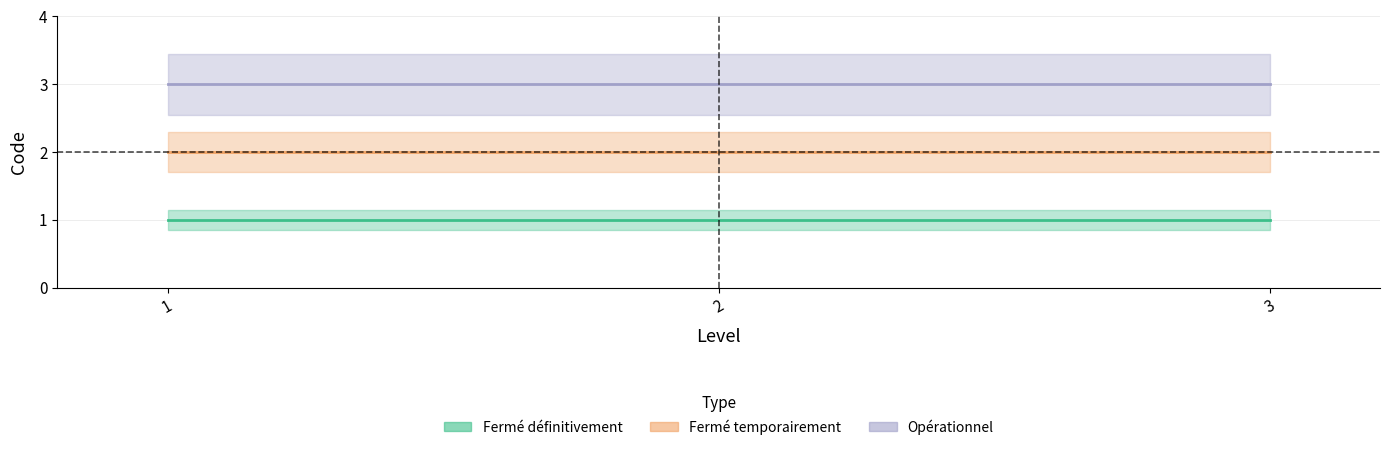

Is the value of Opérationnel at 2 greater than the value of Fermé définitivement at 2?

Yes